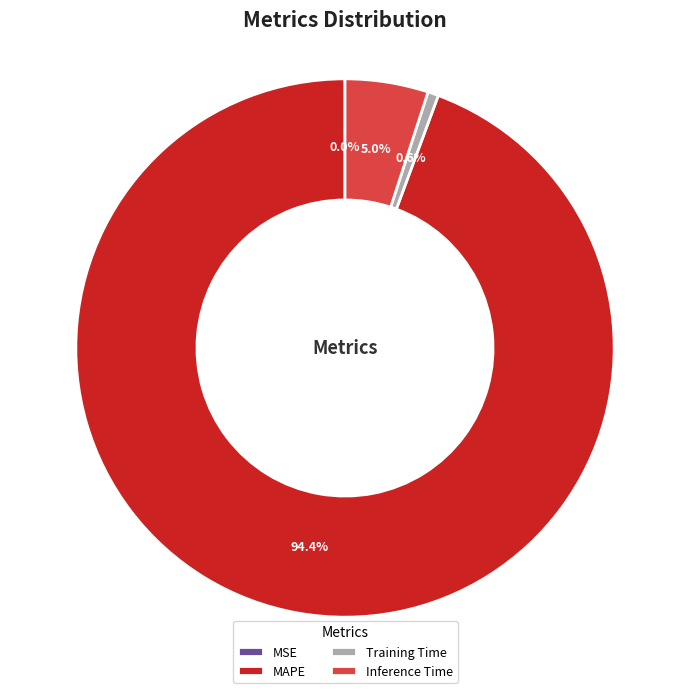

What portion of the pie excludes Training Time?

99.4%